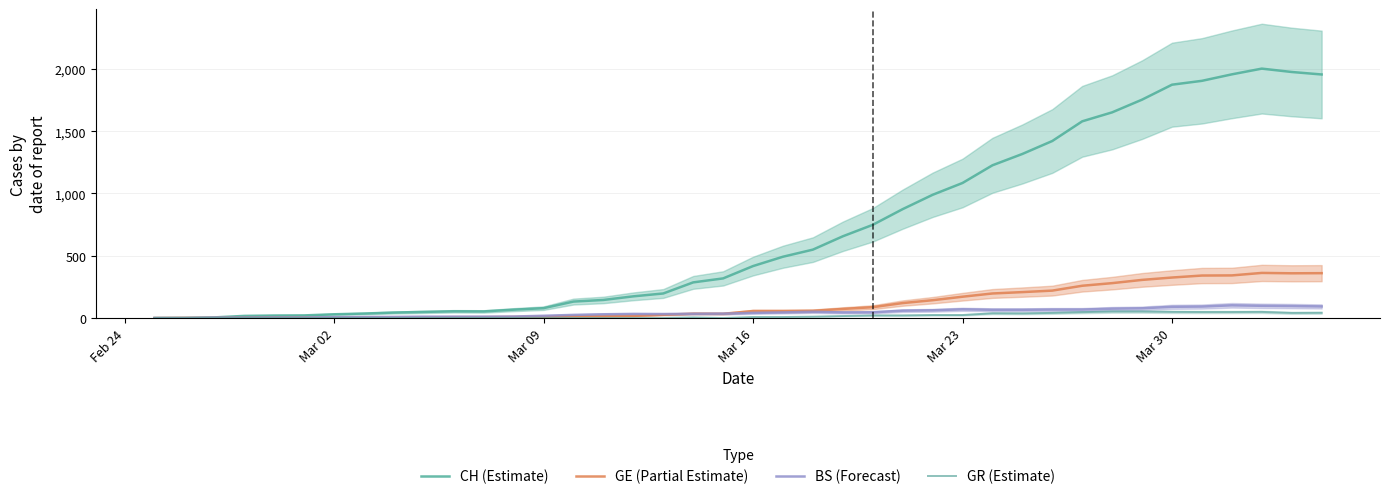

How many data points in CH (Estimate) are less than 417?

20